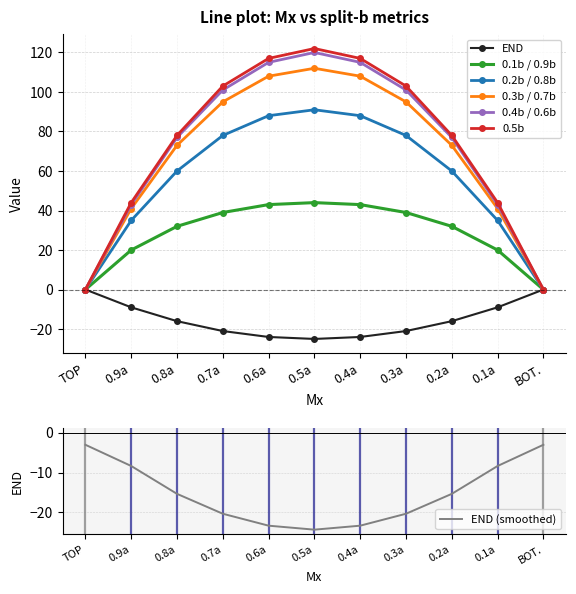

Which series changed the most between 0.7a and 0.2a?

0.5b